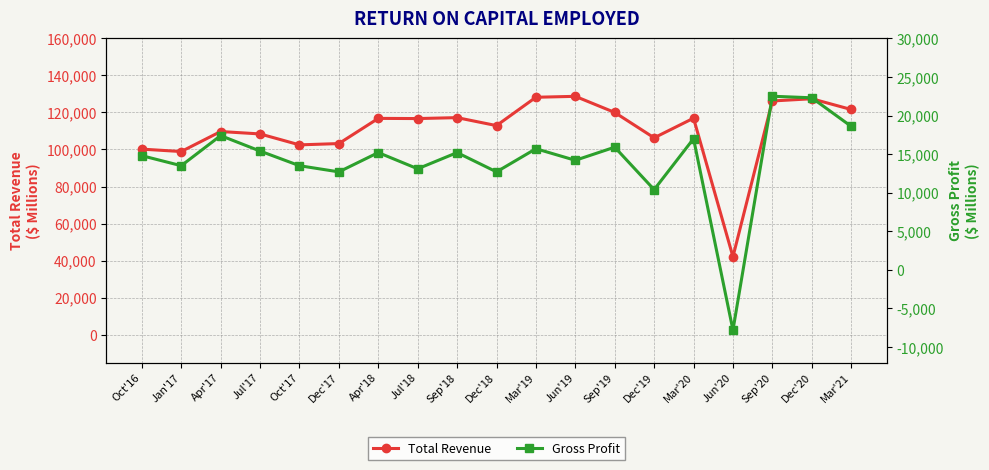

How many positive values does the Gross Profit series have?

18